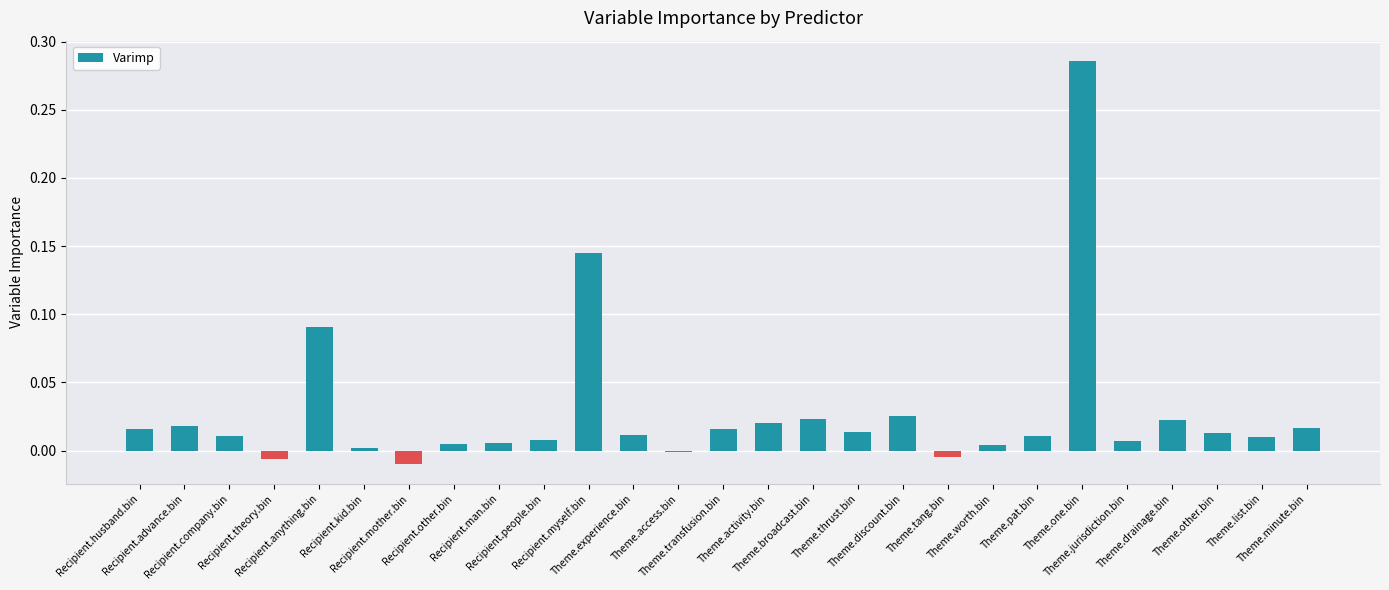

What is the sum of all values?

0.8